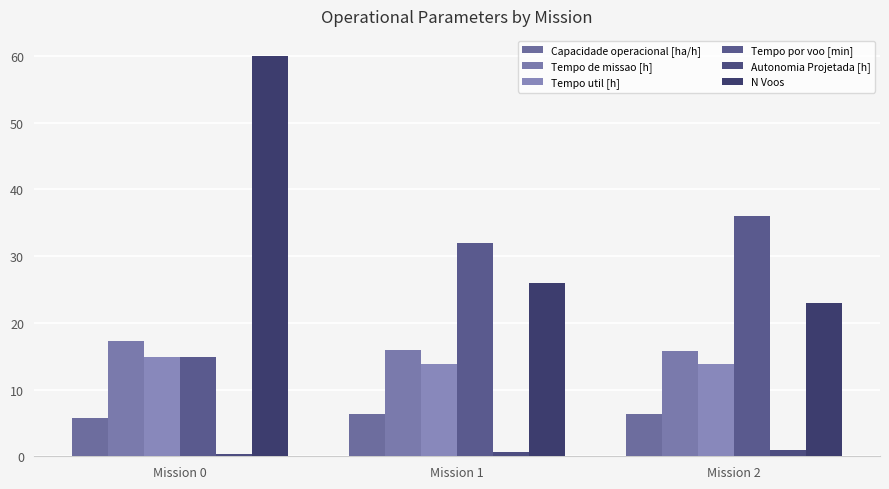

How many values in the N Voos series are below 26?

1